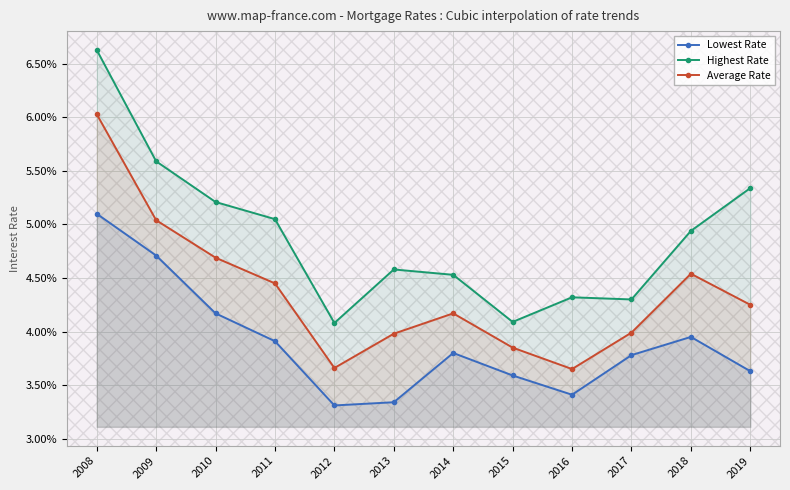

Reading right to left, extract all data points from this chart.

Lowest Rate: 0.0	0.0	0.0	0.0	0.0	0.0	0.0	0.0	0.0	0.0	0.0	0.1
Highest Rate: 0.1	0.0	0.0	0.0	0.0	0.0	0.0	0.0	0.1	0.1	0.1	0.1
Average Rate: 0.0	0.0	0.0	0.0	0.0	0.0	0.0	0.0	0.0	0.0	0.1	0.1